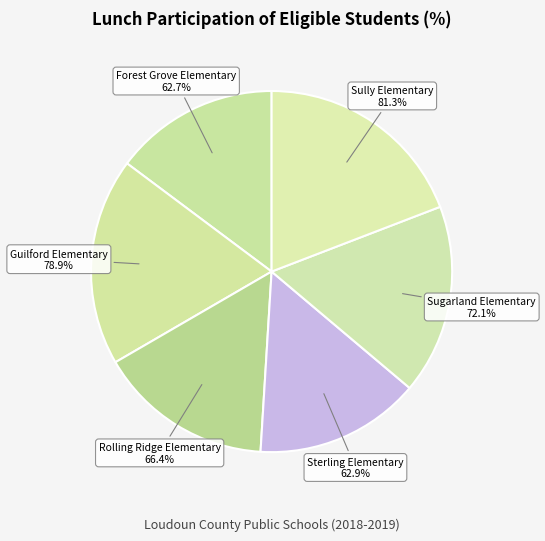

What percentage is the Rolling Ridge Elementary slice, to the nearest percent?

16%